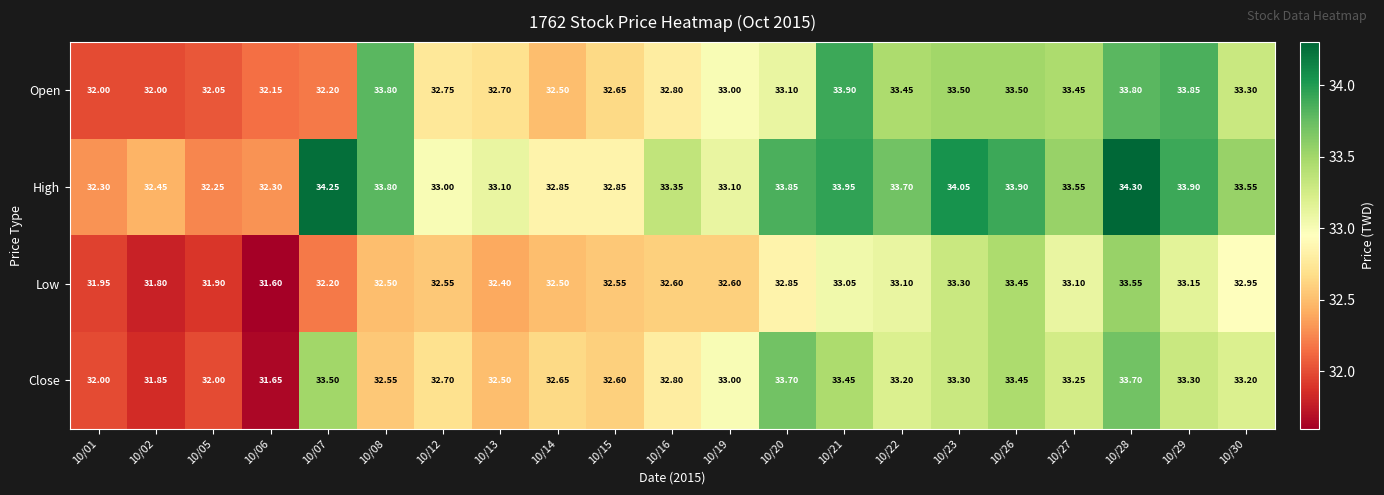

Which series changed the most between 10/21 and 10/27?

Open